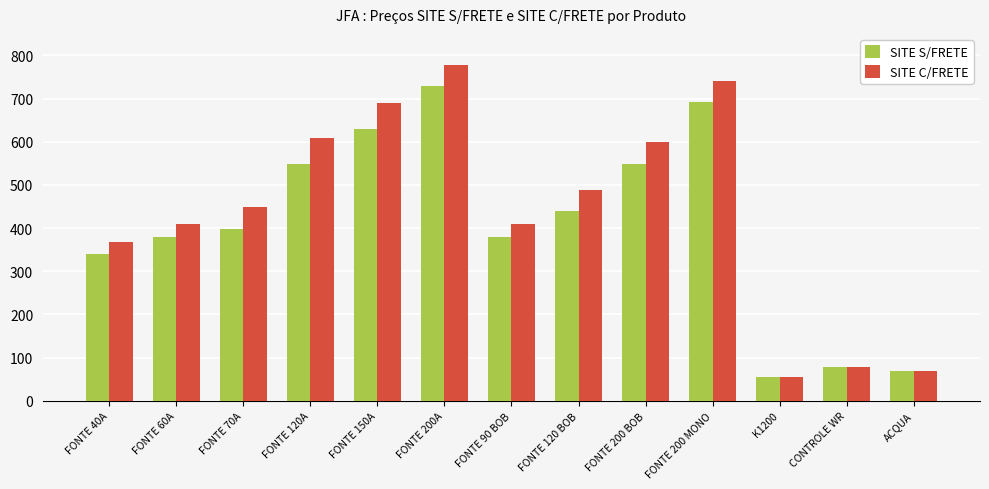

What is the total value across all series at ACQUA?

138.0